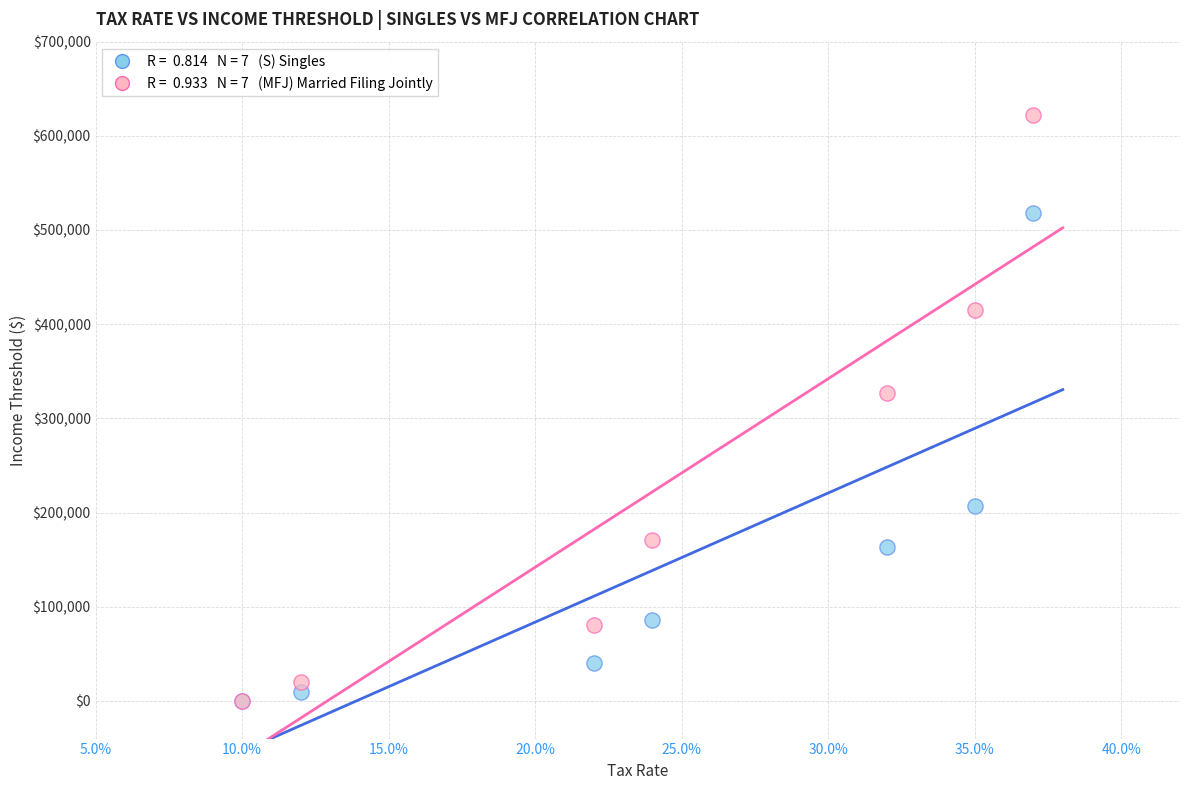

Across all series, what Y value is closest to 311025?

326601